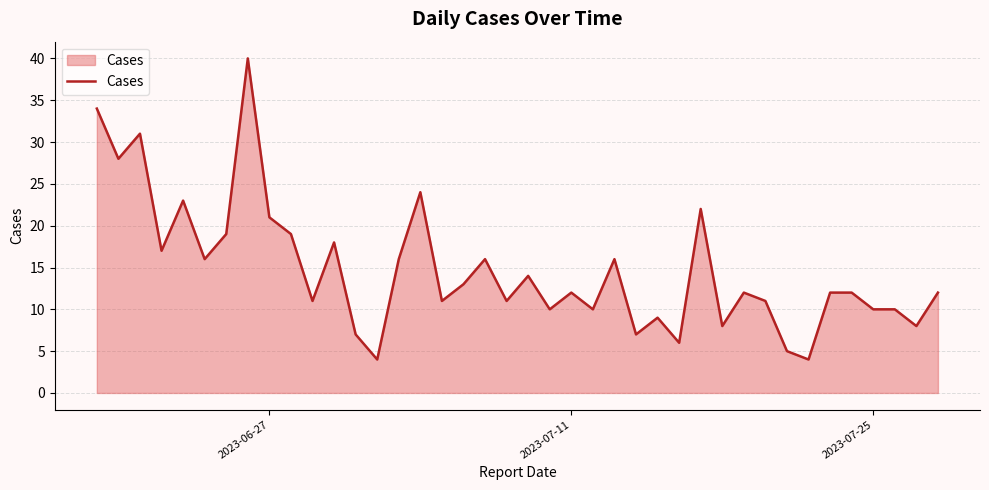

What is the greatest value displayed?

40